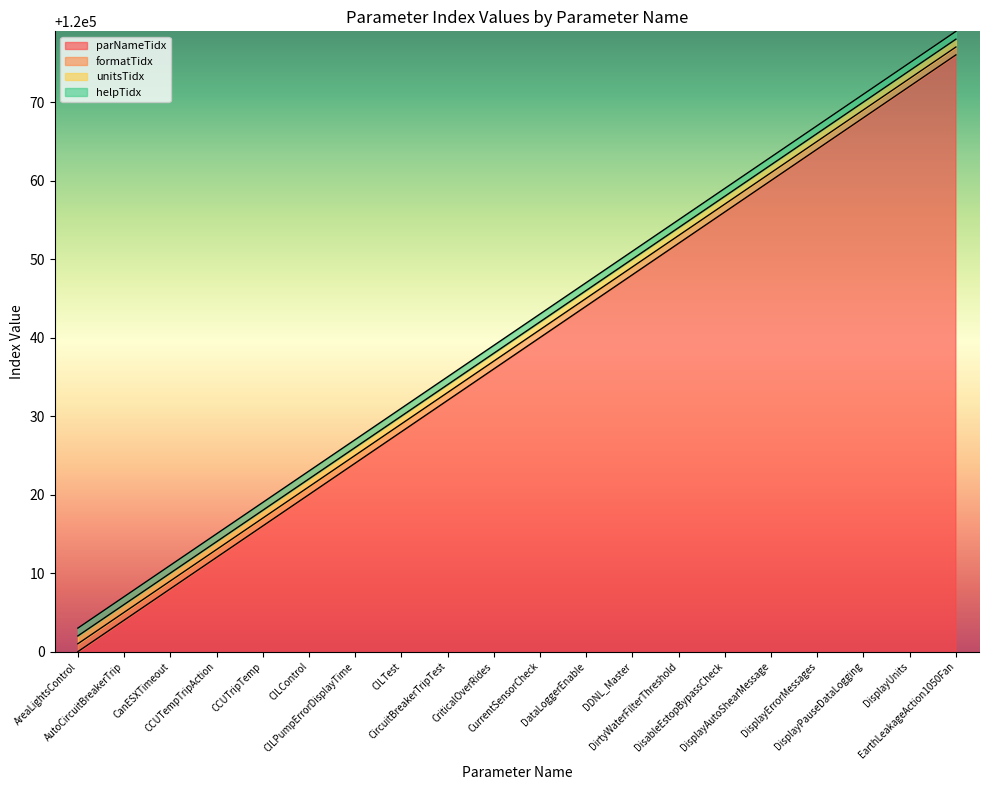

How many lines are shown in the chart?

4